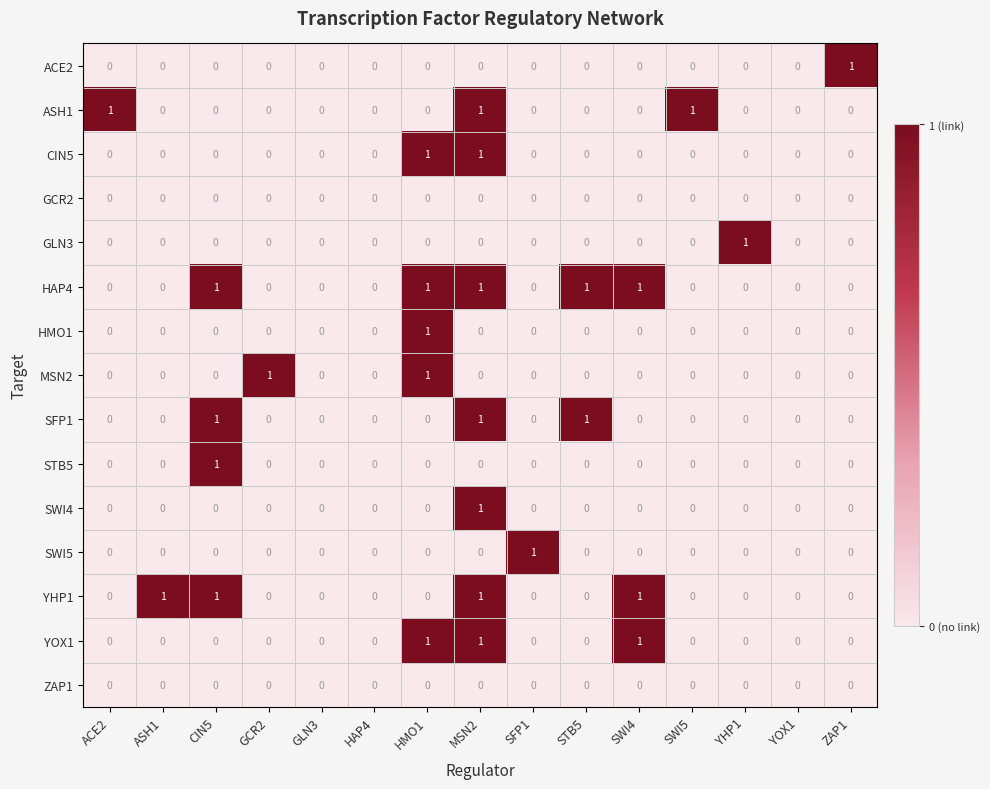

What is the total value across all series at SFP1?

1